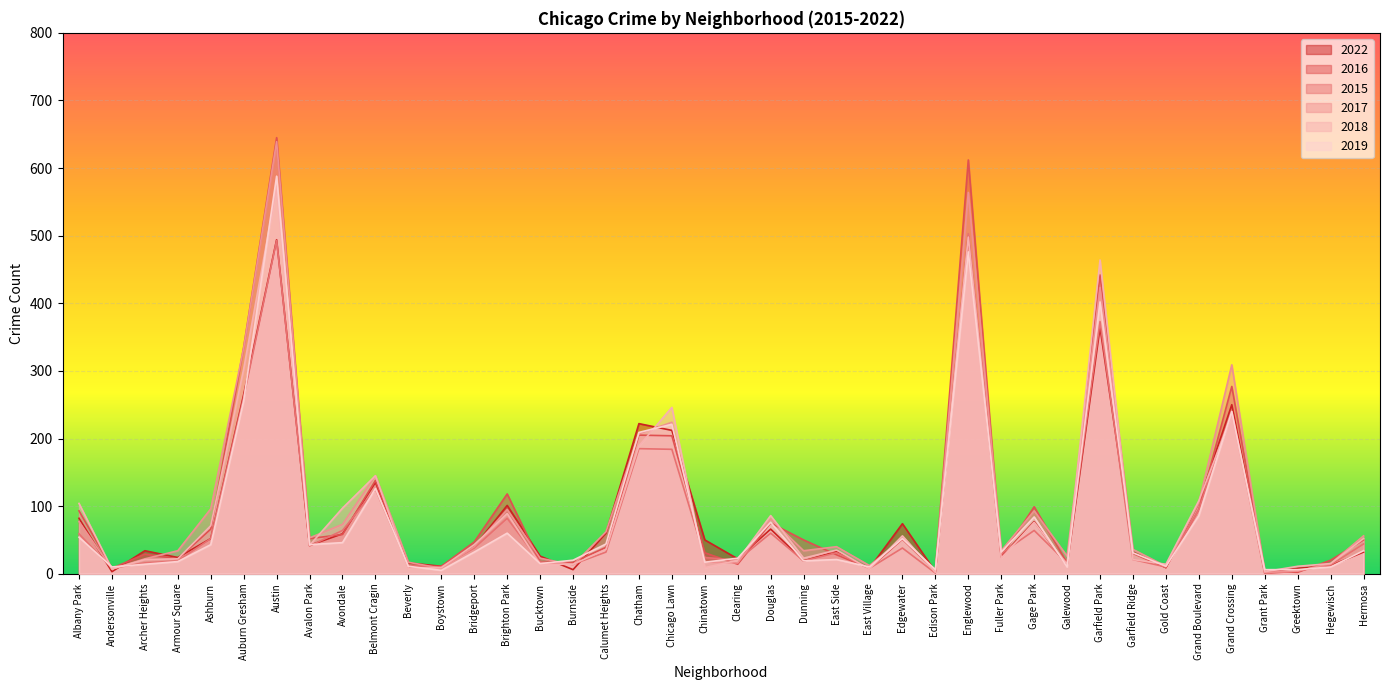

At Brighton Park, list the series in order from largest to smallest.

2016, 2022, 2017, 2018, 2015, 2019